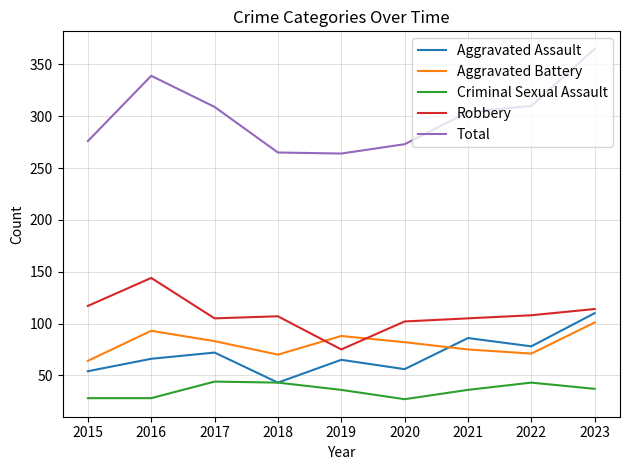

Which series has the widest spread of values?

Total